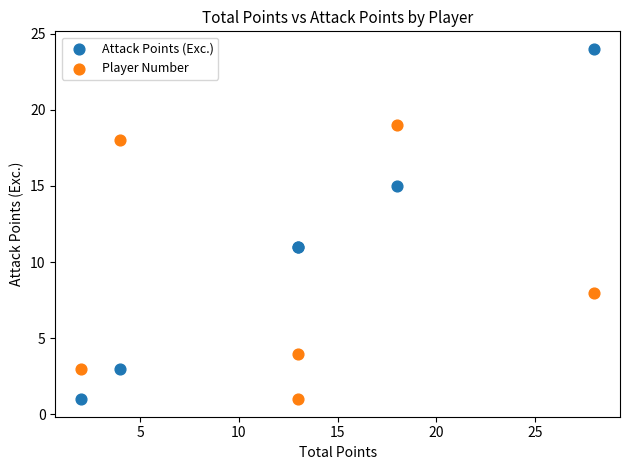

Which series reaches the maximum Y coordinate?

Attack Points (Exc.)